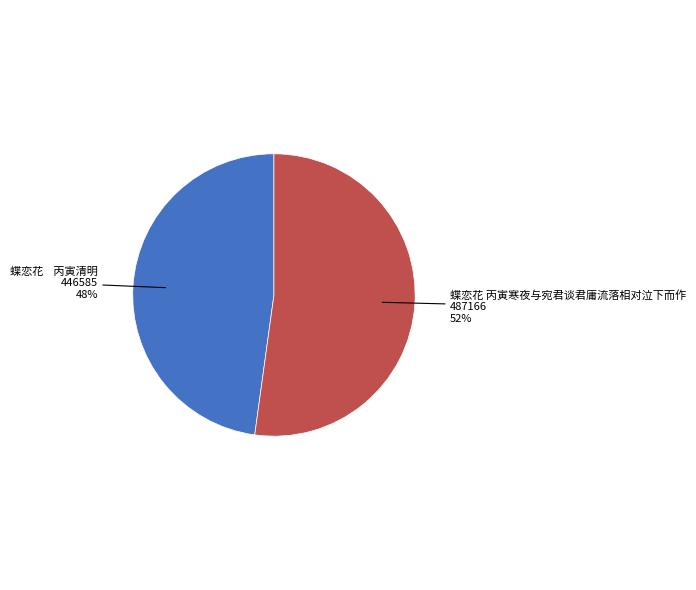

Does any single category account for the majority?

Yes